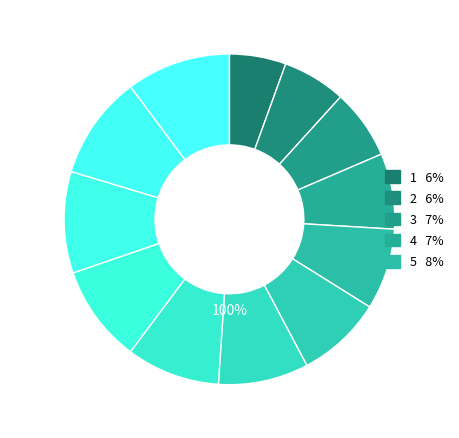

How many segments does this pie chart have?

12